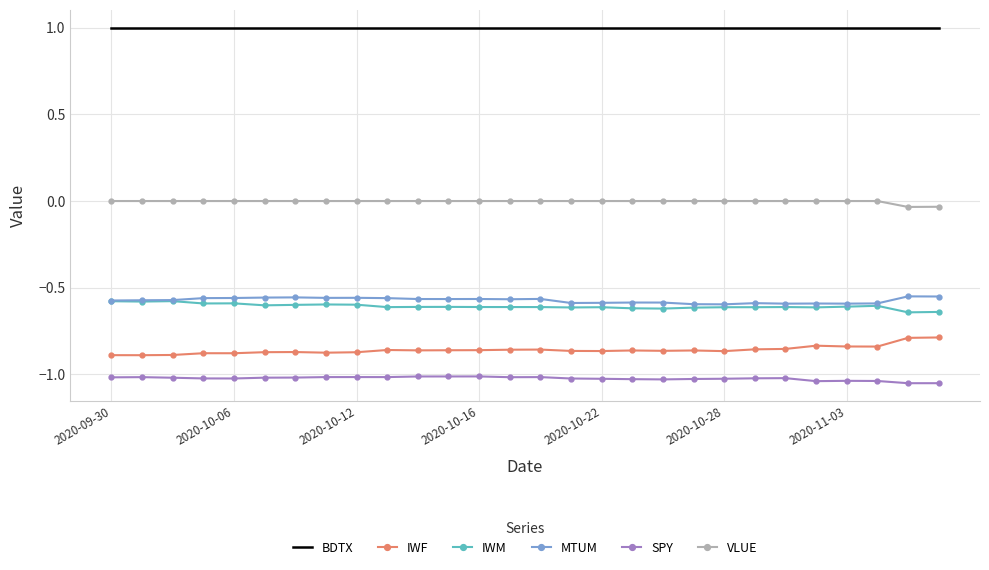

At how many categories does at least one series exceed 0?

28